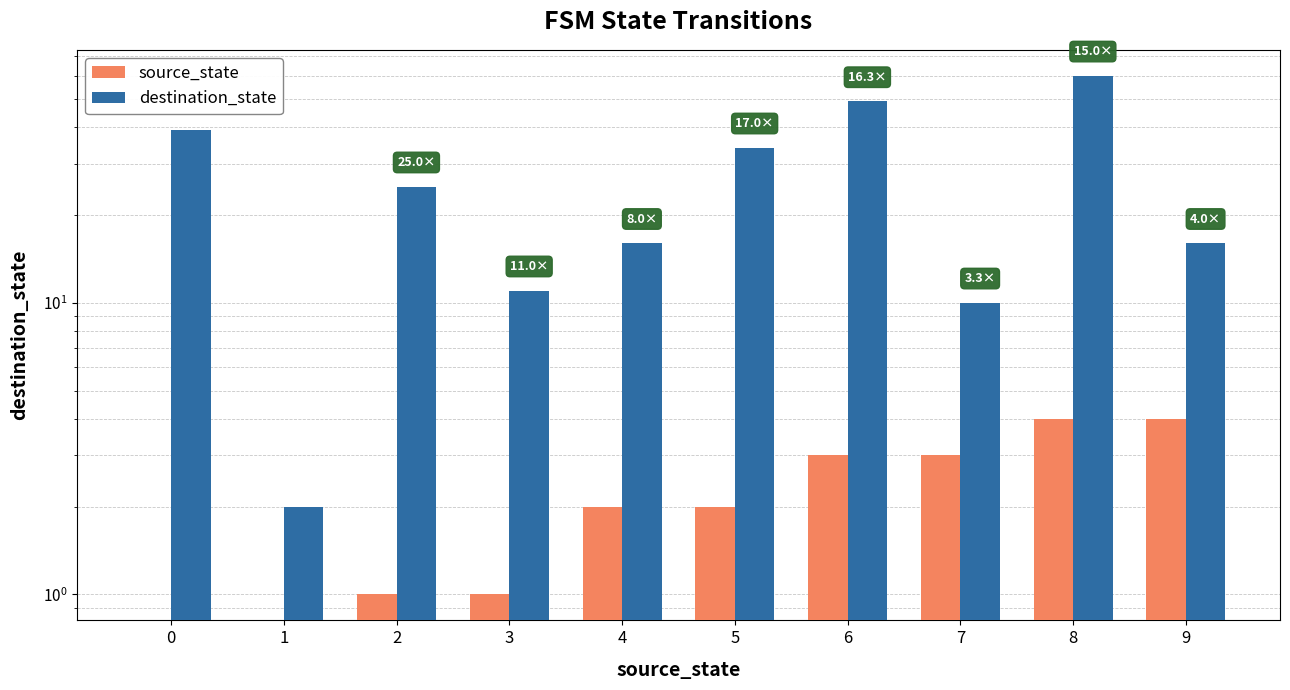

How many values in the destination_state series are below 25?

5